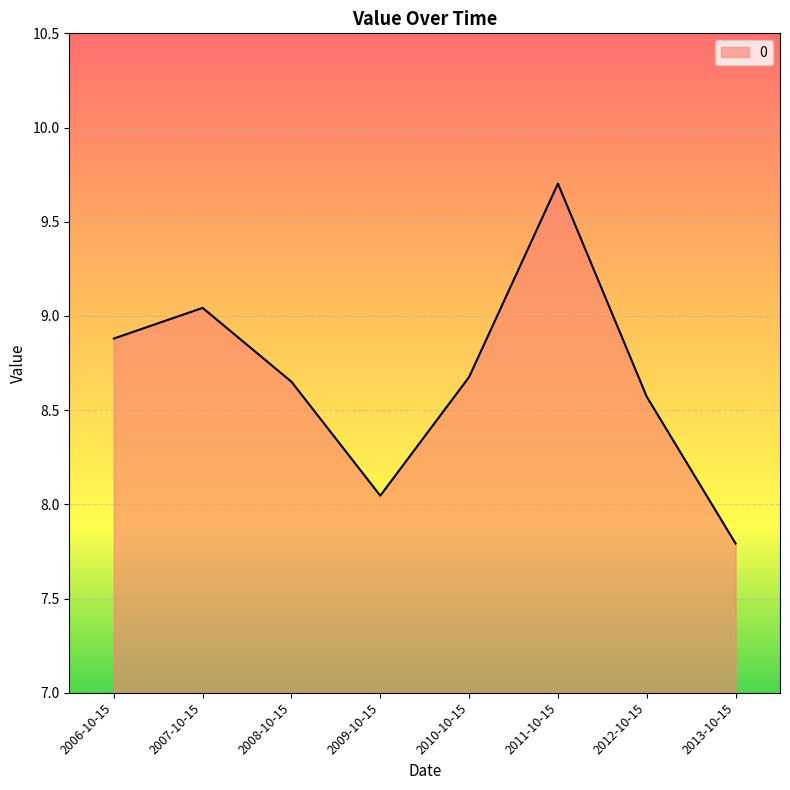

What position from the left is 2010-10-15?

5